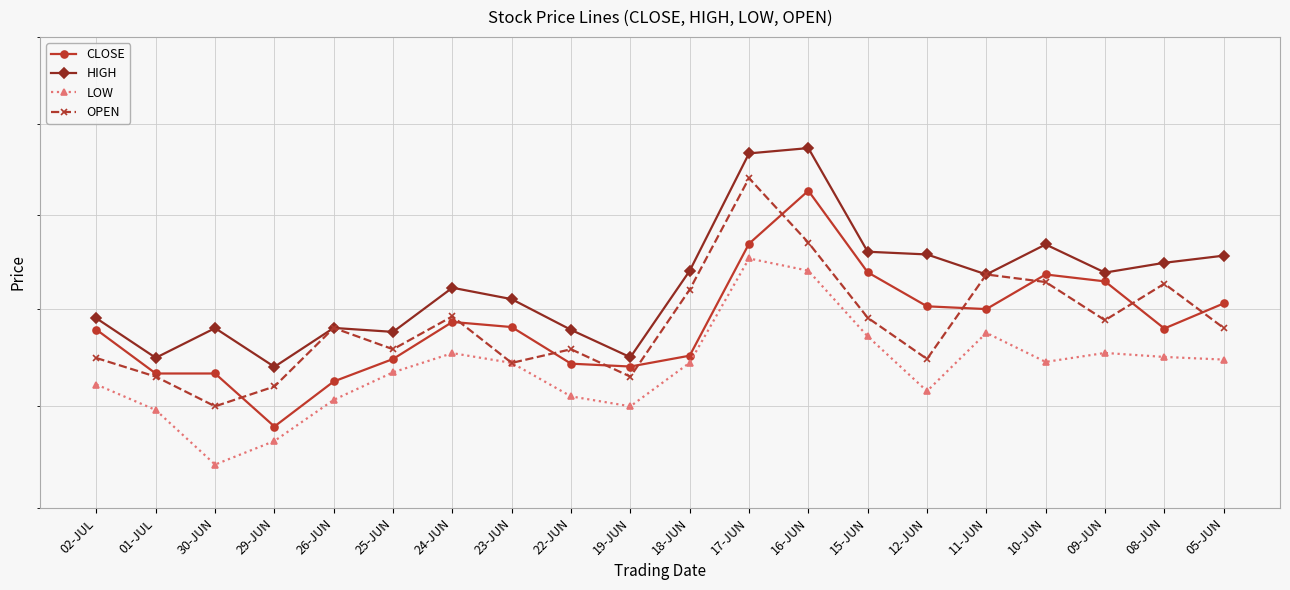

What is the difference between the second highest and second lowest values in the CLOSE series?

71.9